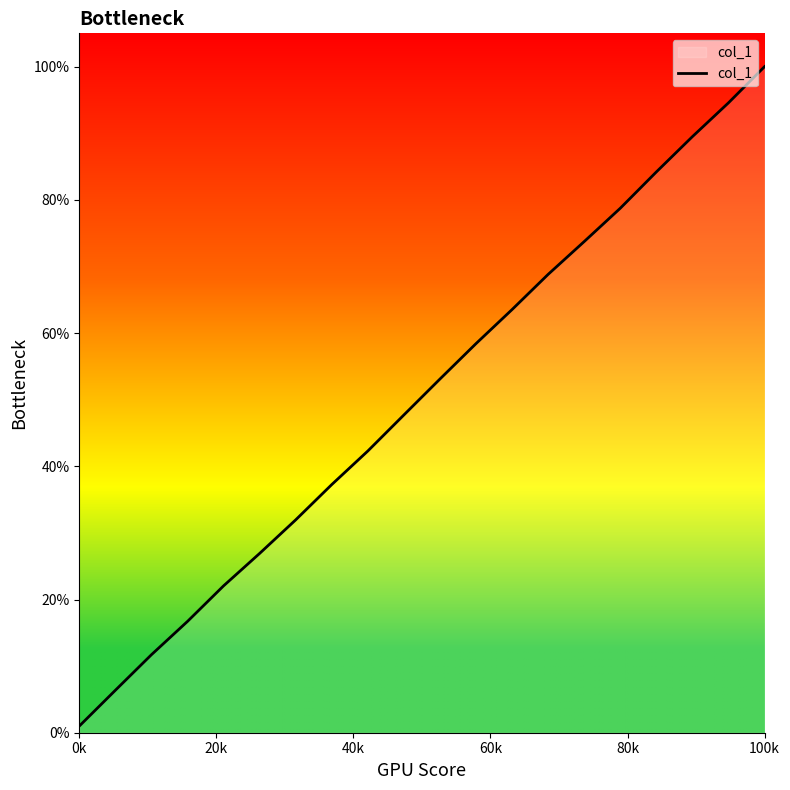

What is the maximum value shown in the chart?

100.0